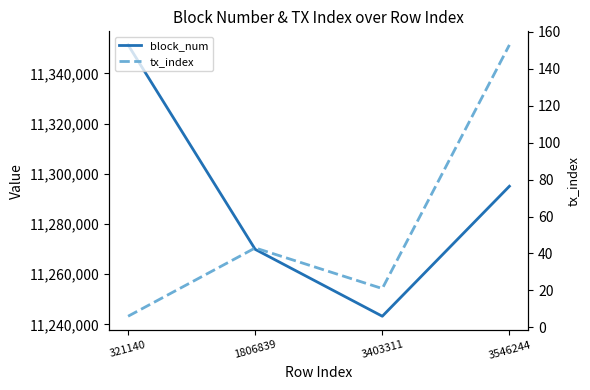

The value of tx_index at 1806839 is 43. True or false?

True